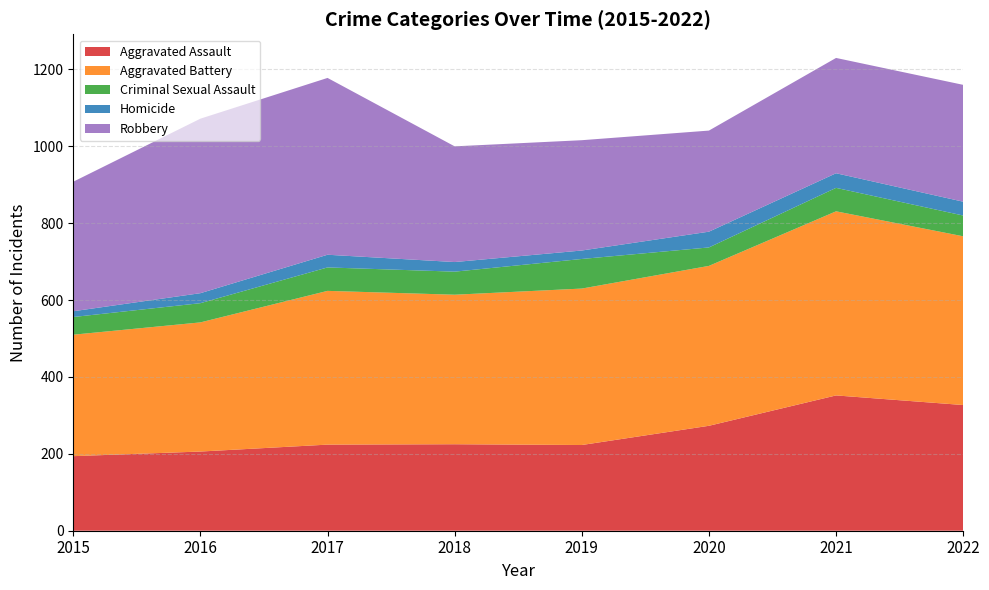

Reading left to right, what are all the values shown in this chart?

Aggravated Assault: 2015=194	2016=206	2017=224	2018=225	2019=223	2020=273	2021=352	2022=327
Aggravated Battery: 2015=316	2016=336	2017=400	2018=389	2019=407	2020=416	2021=479	2022=439
Criminal Sexual Assault: 2015=46	2016=50	2017=61	2018=60	2019=77	2020=48	2021=61	2022=54
Homicide: 2015=15	2016=26	2017=33	2018=25	2019=22	2020=41	2021=38	2022=36
Robbery: 2015=337	2016=454	2017=460	2018=301	2019=287	2020=263	2021=300	2022=304